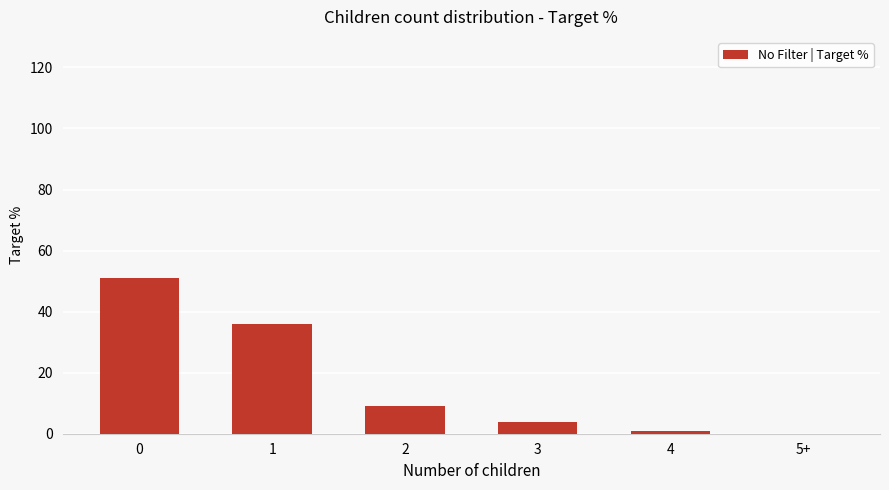

What is the change in value from 0 to 2?

-42